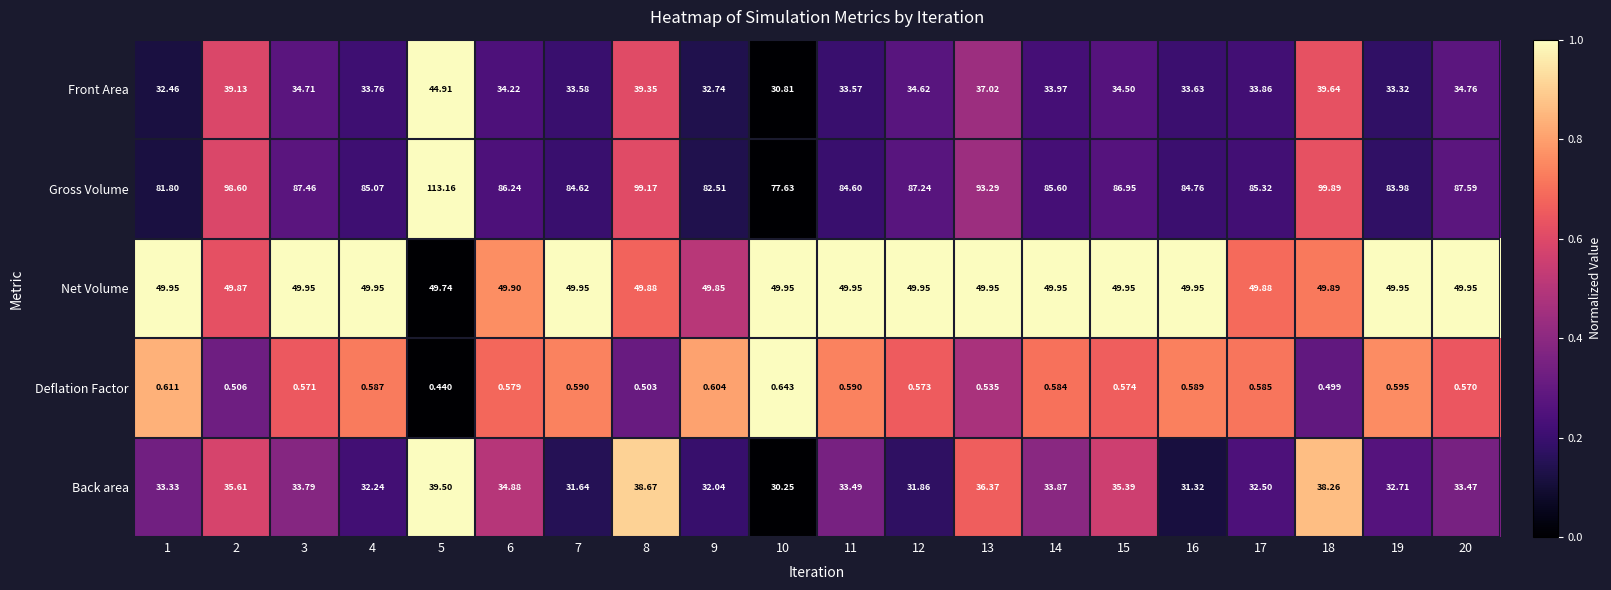

Count the number of categories in the chart.

20